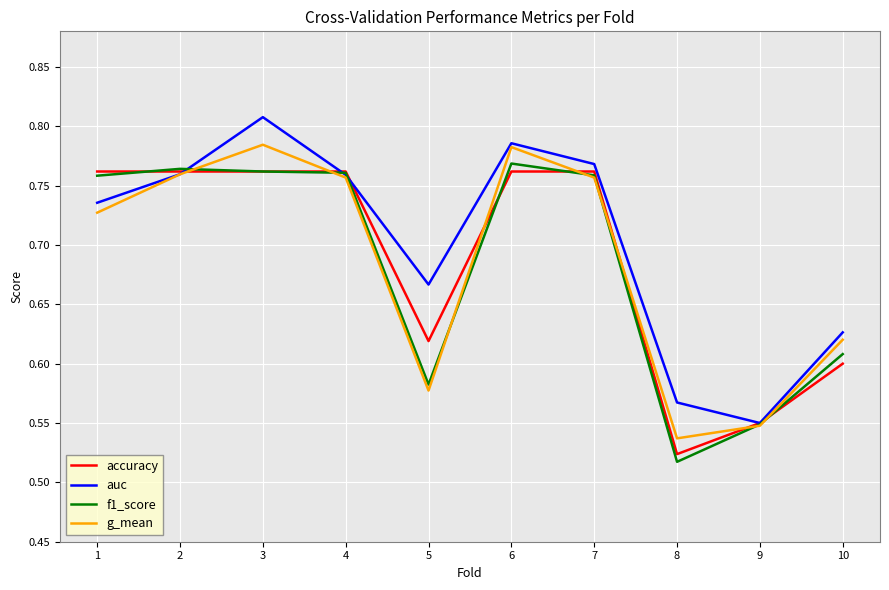

Which category has the lowest value across all series?

8